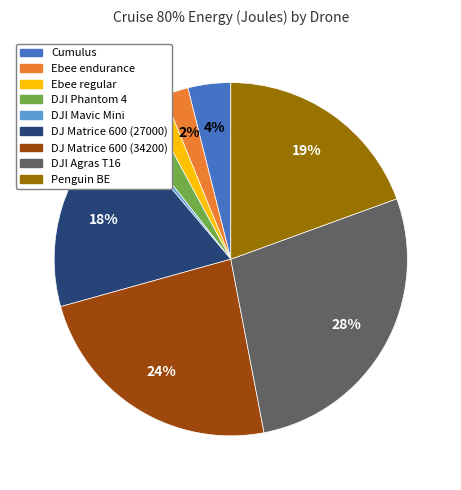

To the nearest percent, what is the difference between the largest and smallest slice percentages?

27%